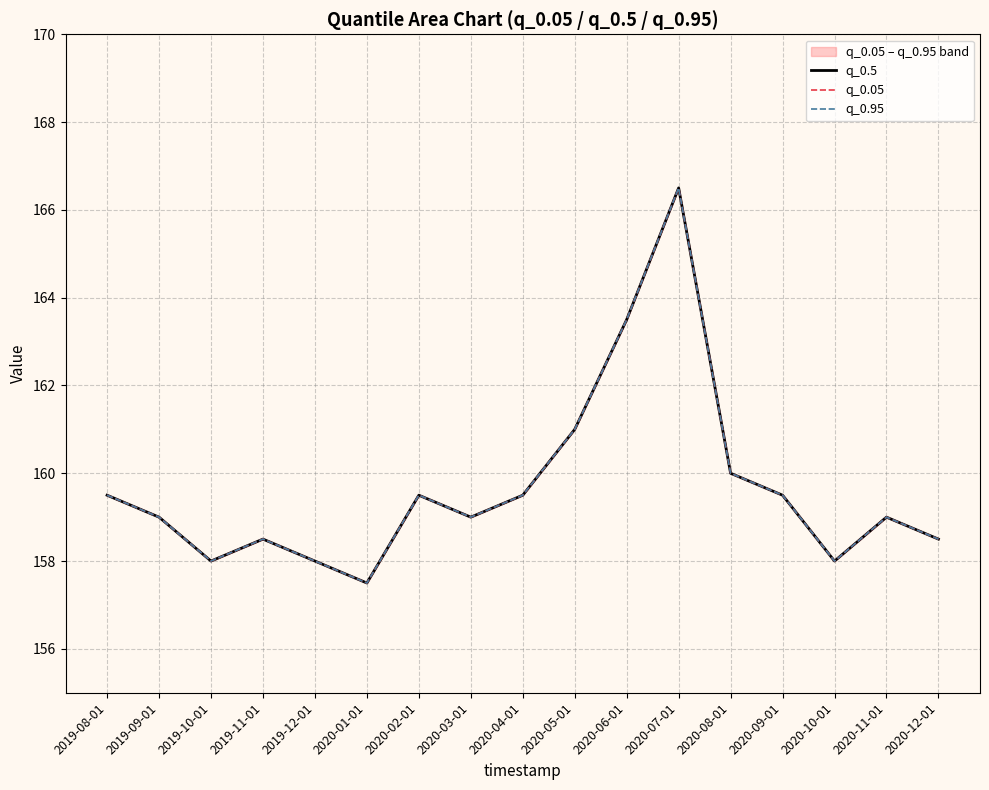

What are all the series names shown in the legend?

q_0.5, q_0.05, q_0.95